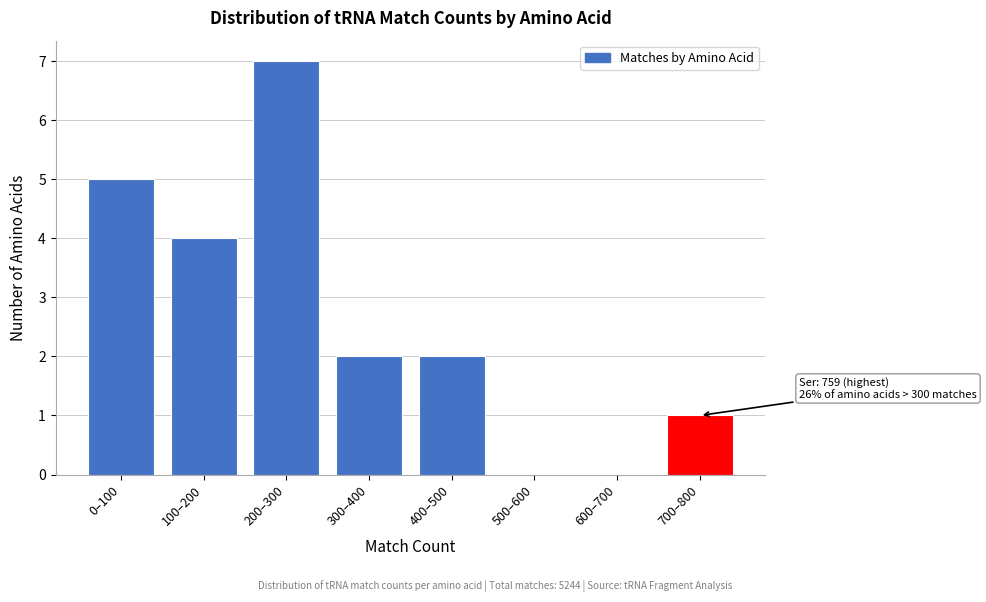

Reading right to left, list all the values displayed in this chart.

700–800=1	600–700=0	500–600=0	400–500=2	300–400=2	200–300=7	100–200=4	0–100=5